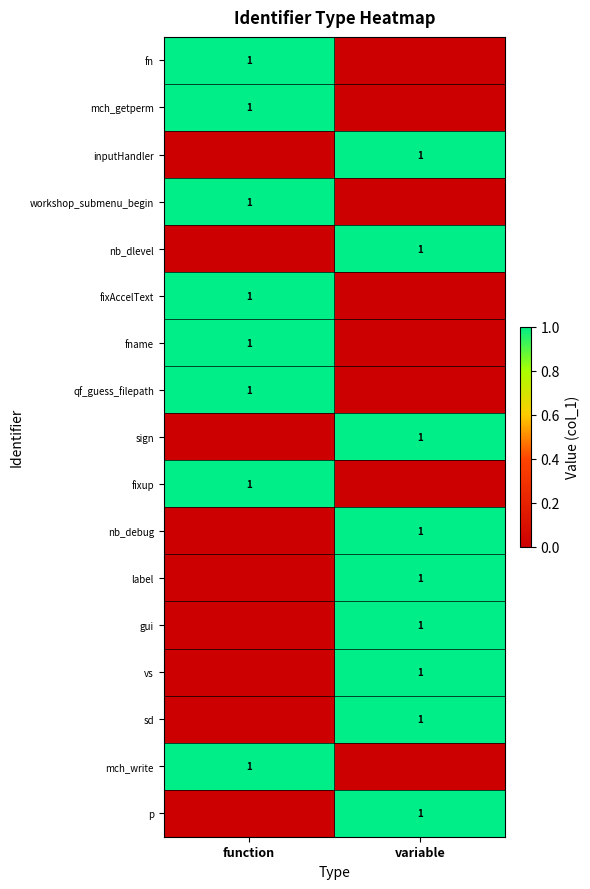

True or false: vs has a value of 2 at variable.

False